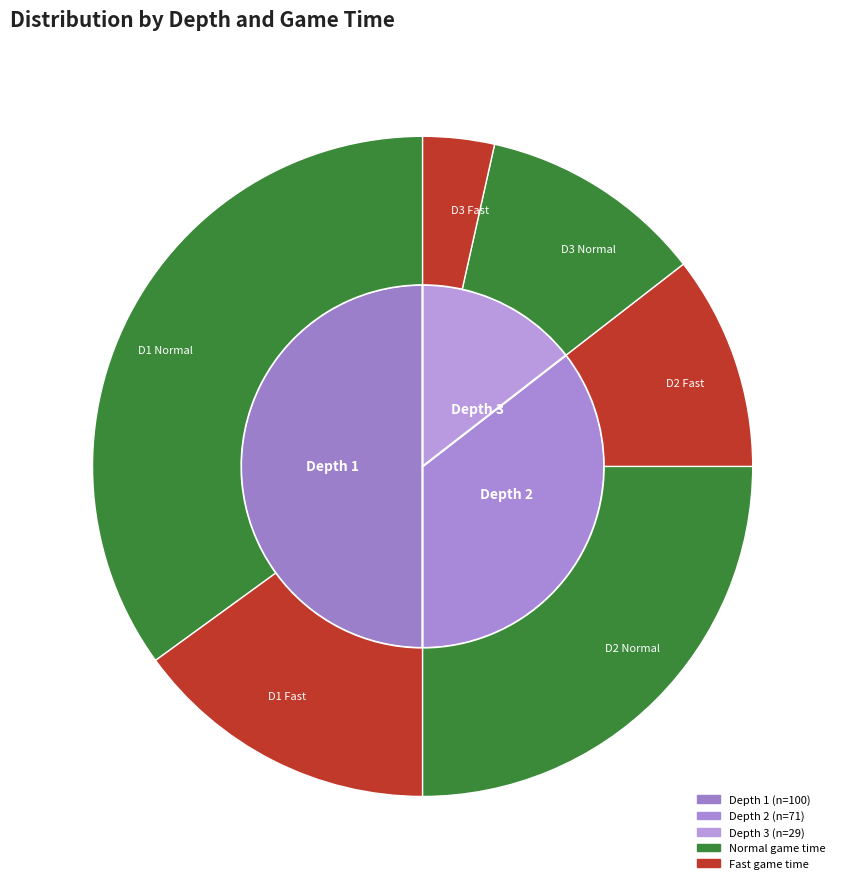

Rank the categories by value from highest to lowest.

depth_1, depth_2, depth_3